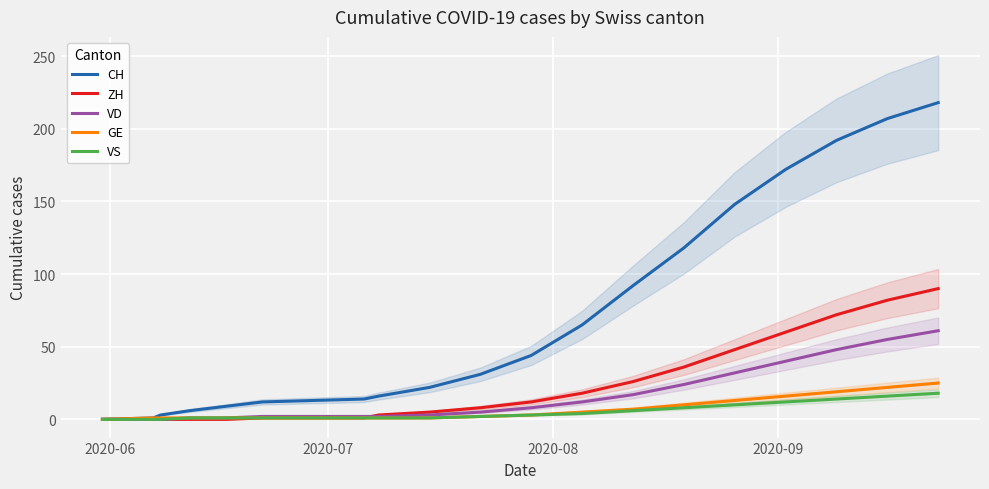

What is the maximum value for CH?

218